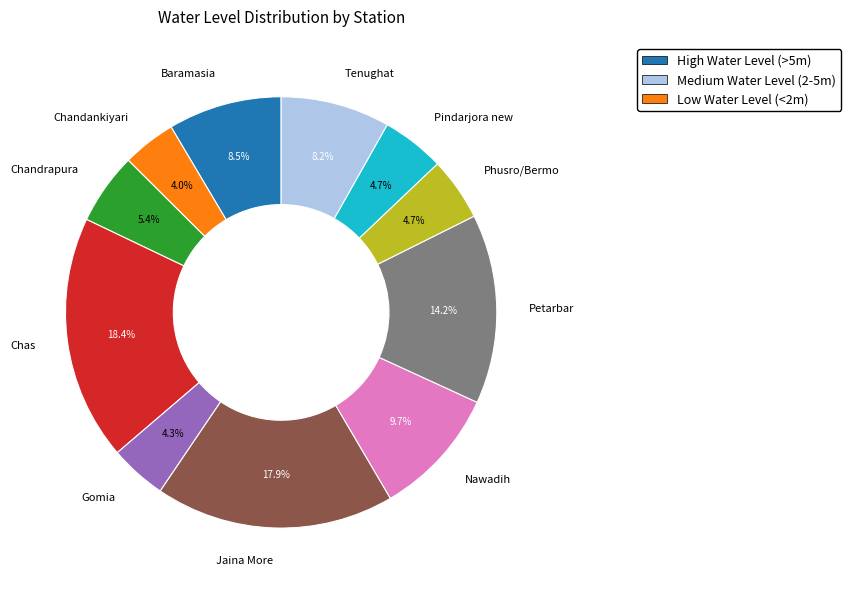

Does any single category account for the majority?

No